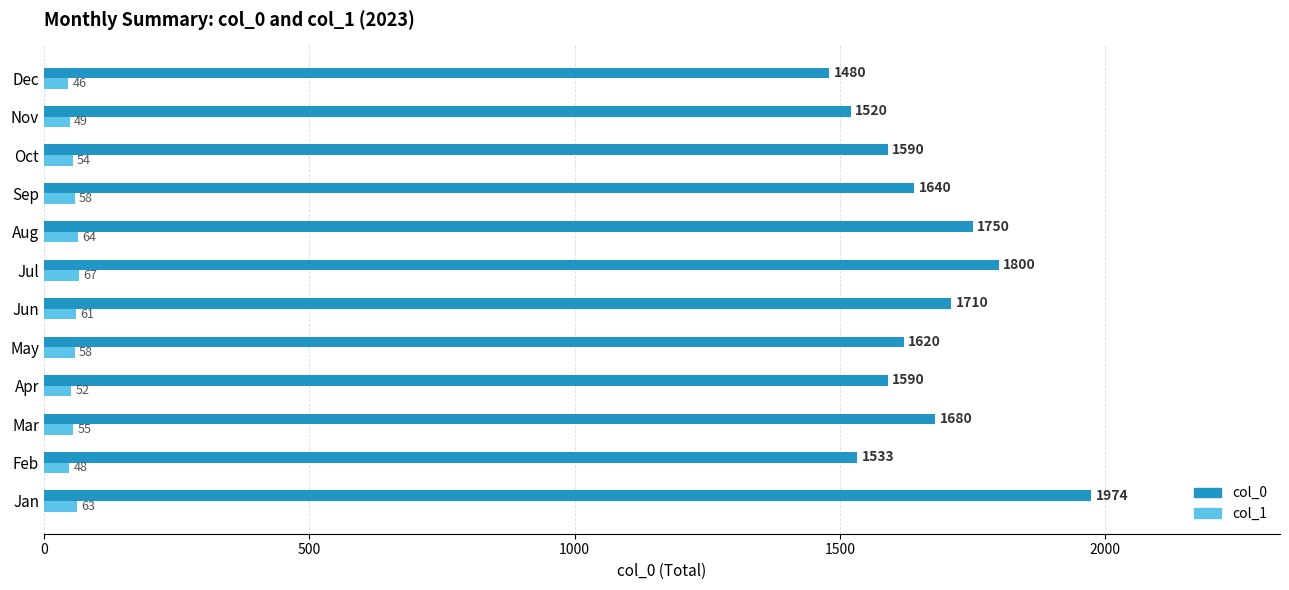

What is the difference between the highest and lowest values at Aug?

1686